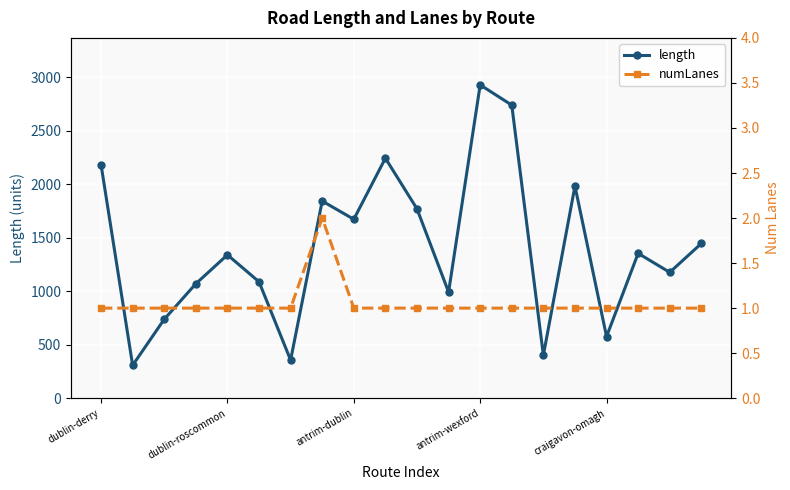

What is the sum of all numLanes values?

21.0